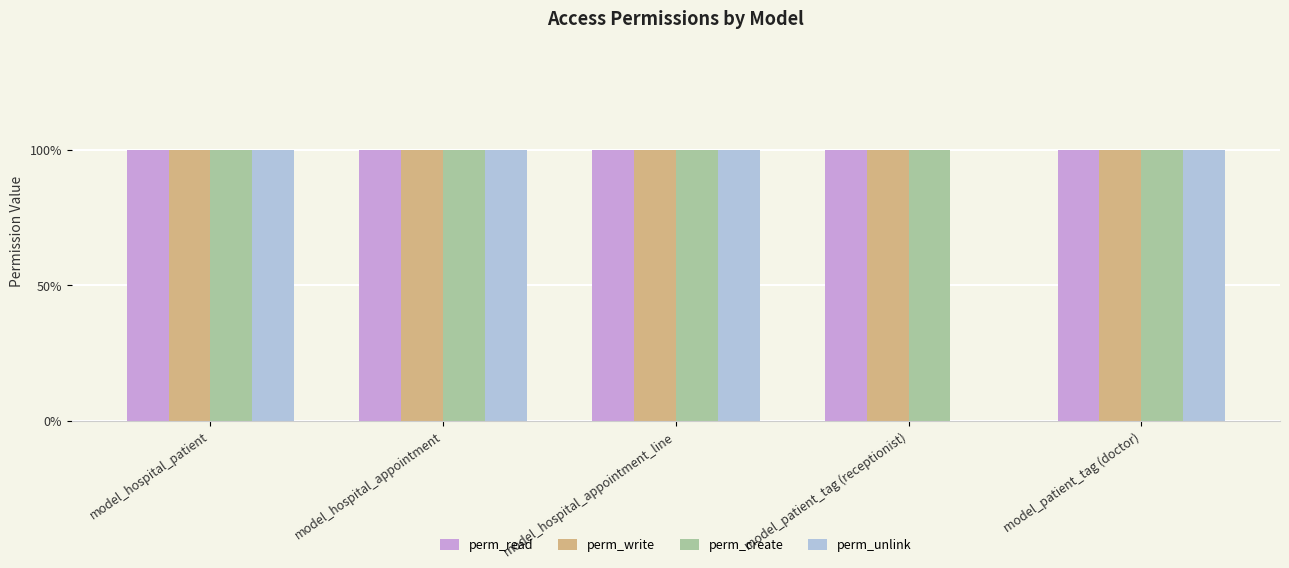

What is the sum of all perm_create values?

5